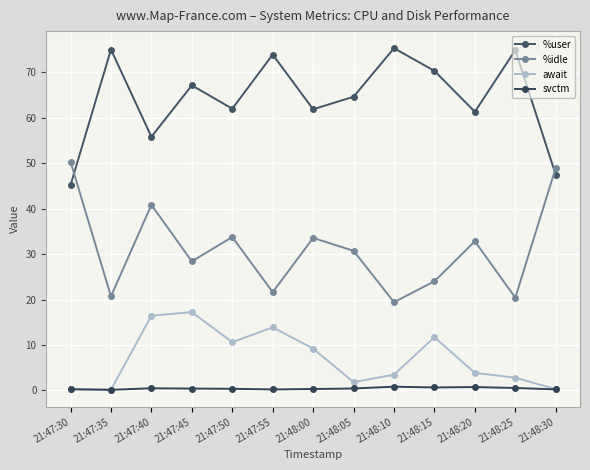

The value of svctm at 21:48:25 is 0.5. True or false?

True